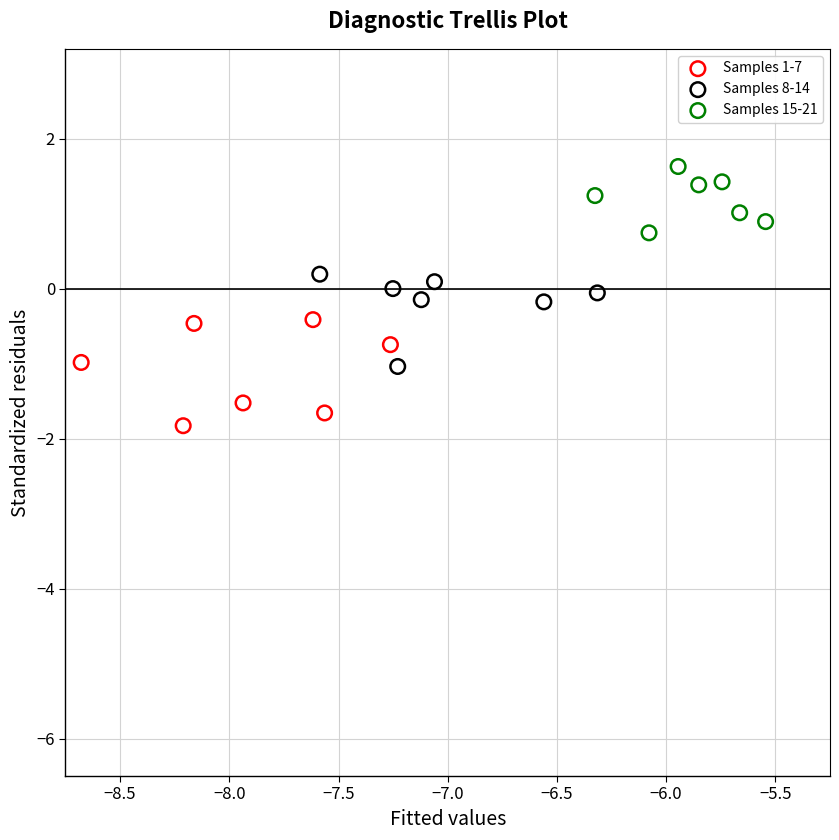

Which series contains the highest Y value?

Samples 15-21